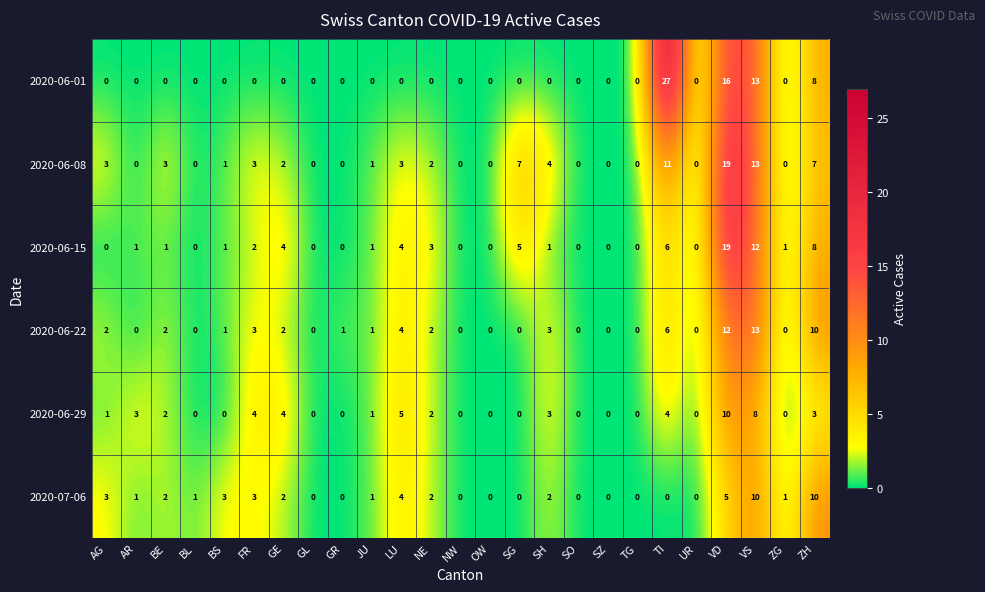

At which label is 2020-07-06 closest to 5?

VD